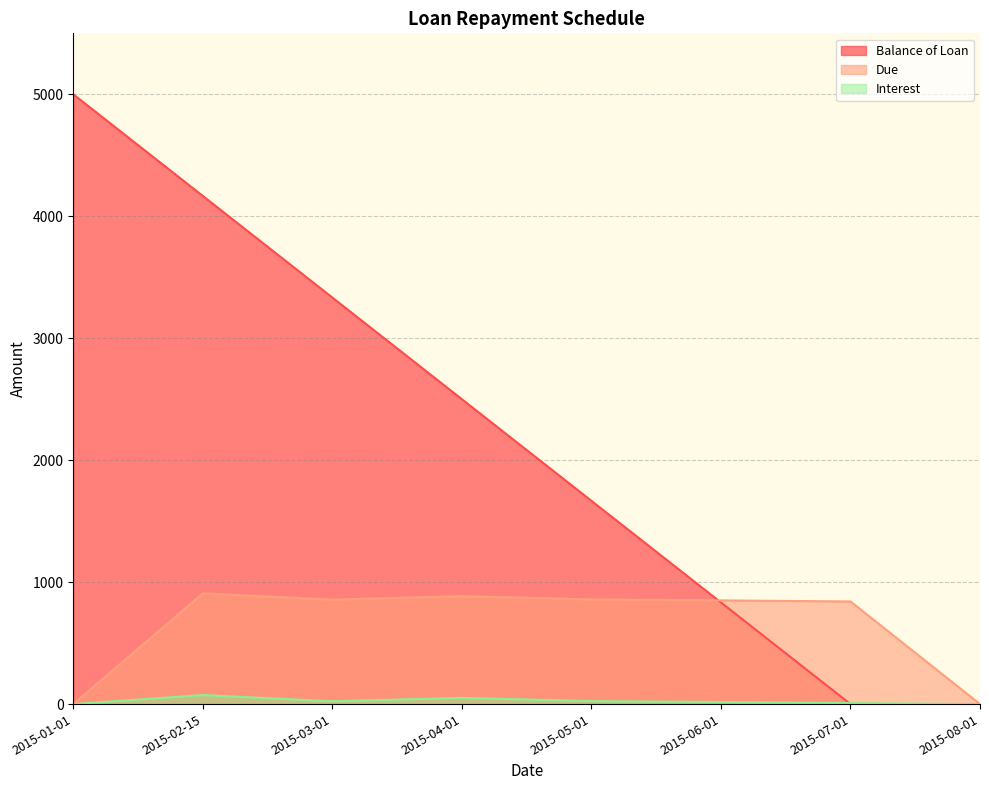

How many values in the Due series exceed 856?

4